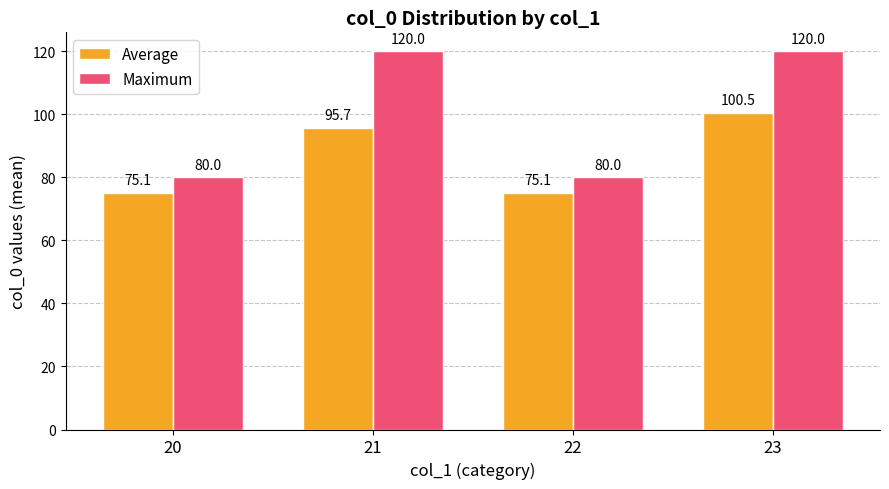

At which label is Average closest to 87?

21